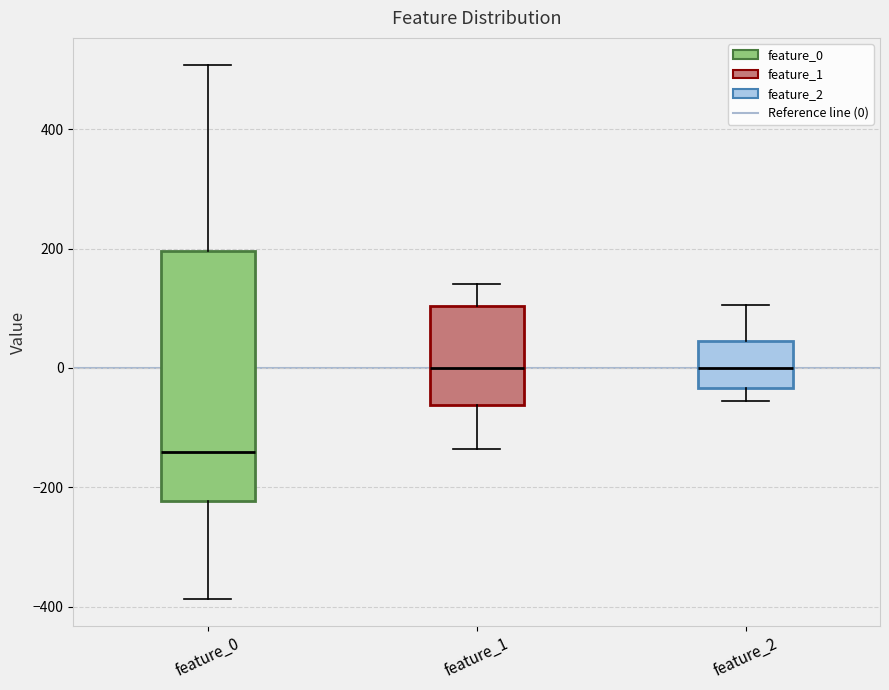

Where does the median line of the box for feature_1 sit on the y-axis? The values are not printed on the chart, so give them approximately, as read against the axis.

0